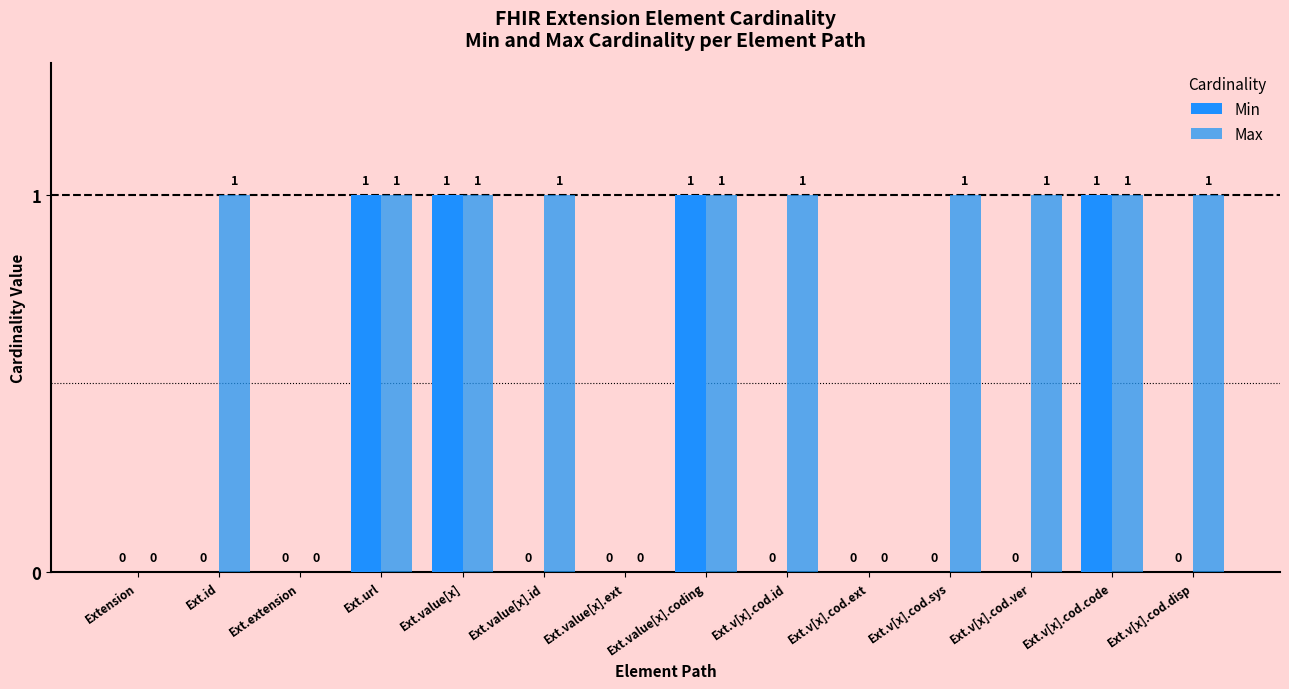

Reading right to left, extract all data points from this chart.

Min: 0	1	0	0	0	0	1	0	0	1	1	0	0	0
Max: 1	1	1	1	0	1	1	0	1	1	1	0	1	0